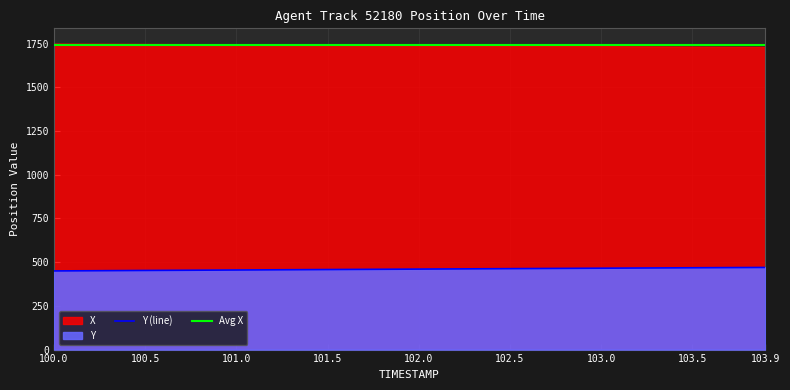

What is the maximum value for Y (line)?

469.9